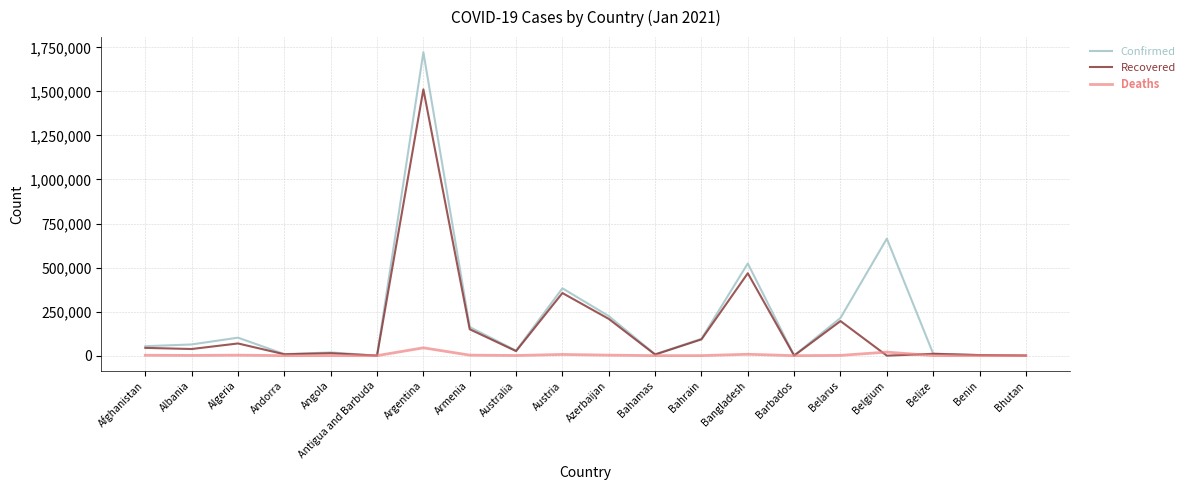

Does the chart display data point markers on the line(s)?

No